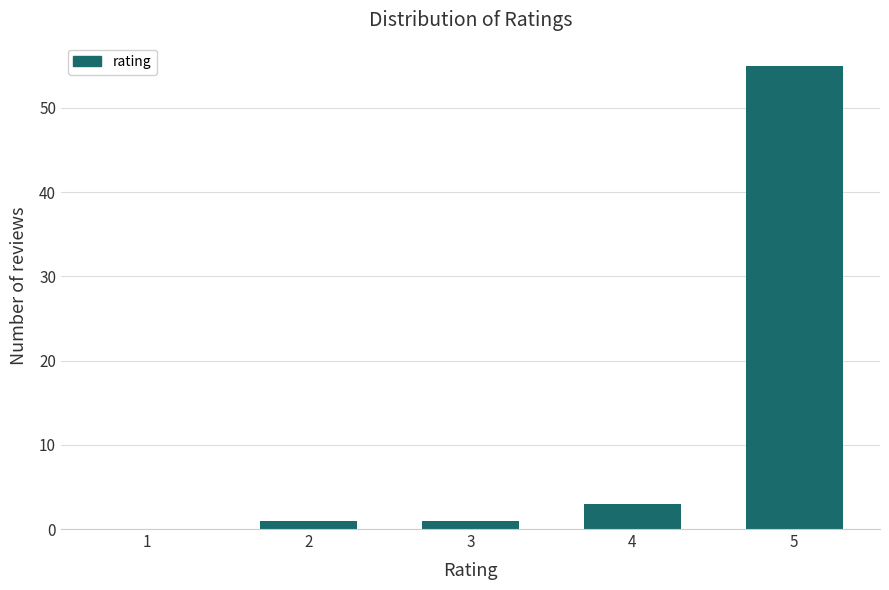

Reading left to right, transcribe all the data shown in this chart.

1=0	2=1	3=1	4=3	5=55